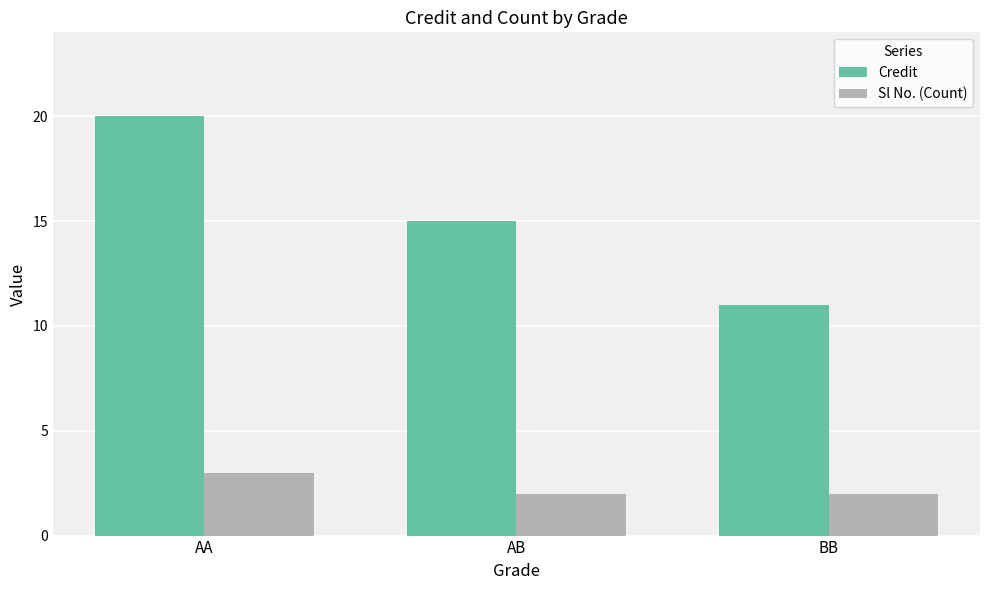

Reading left to right, what are all the values shown in this chart?

Credit: 20	15	11
Sl No. (Count): 3	2	2